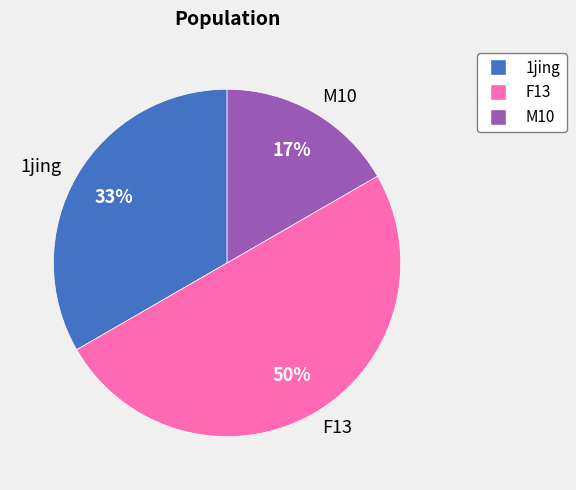

Does M10 represent more than half of the total?

No